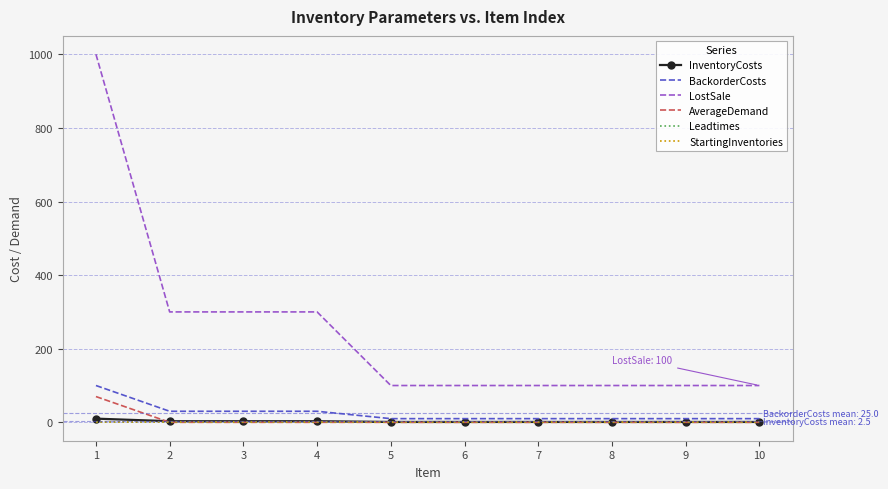

Between 4 and 10, which series saw the biggest shift?

LostSale